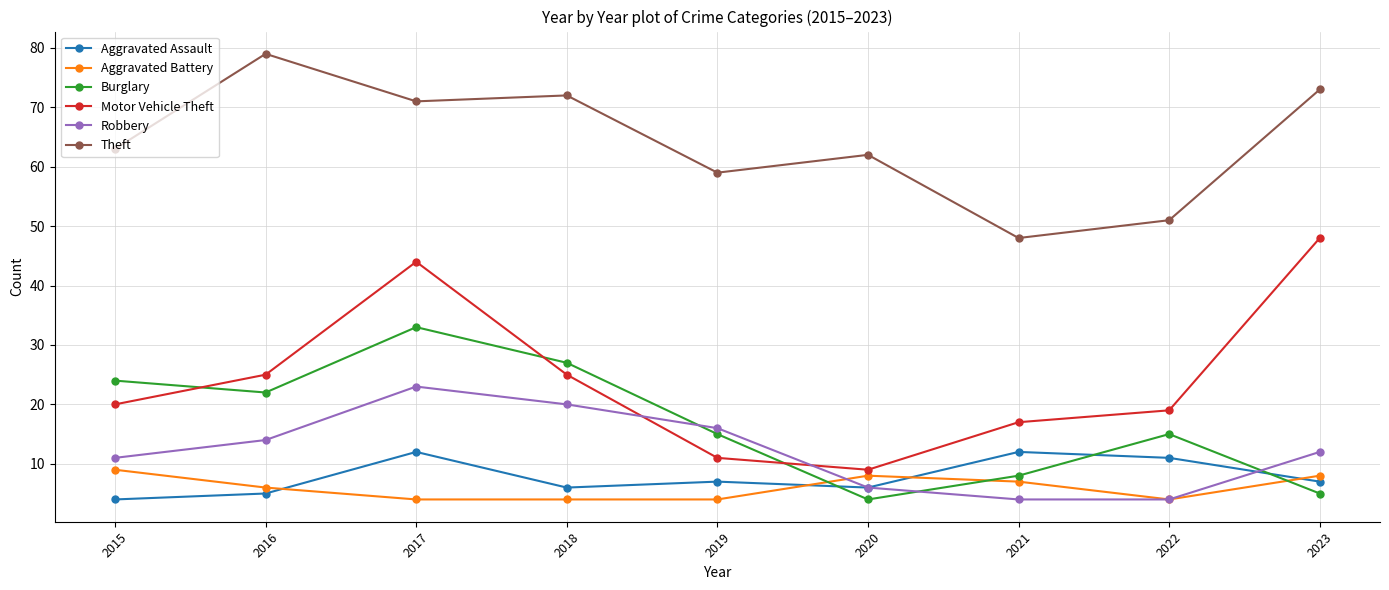

What is the total value across all series at 2016?

151